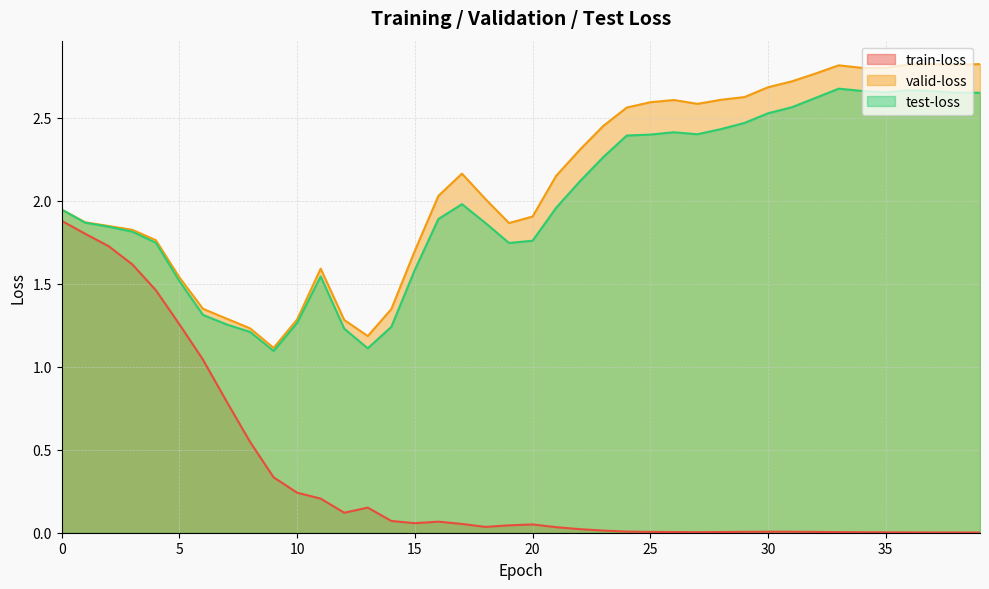

What is the difference between the test-loss values at 11 and 17?

0.4